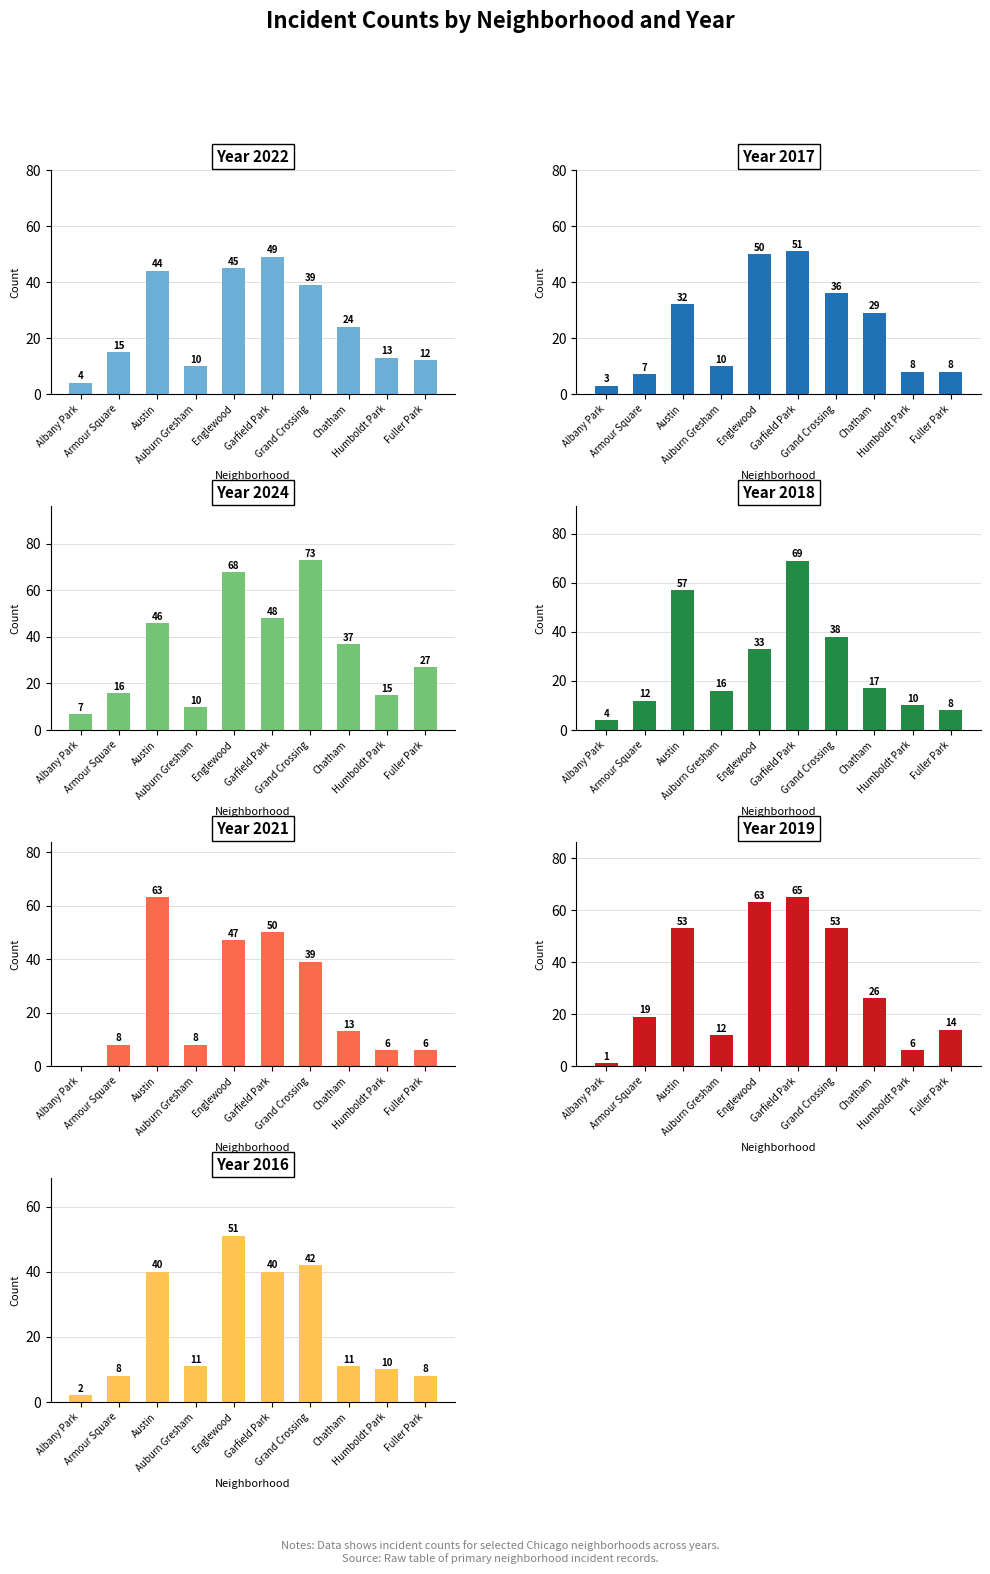

What is the maximum value shown in the chart?

73